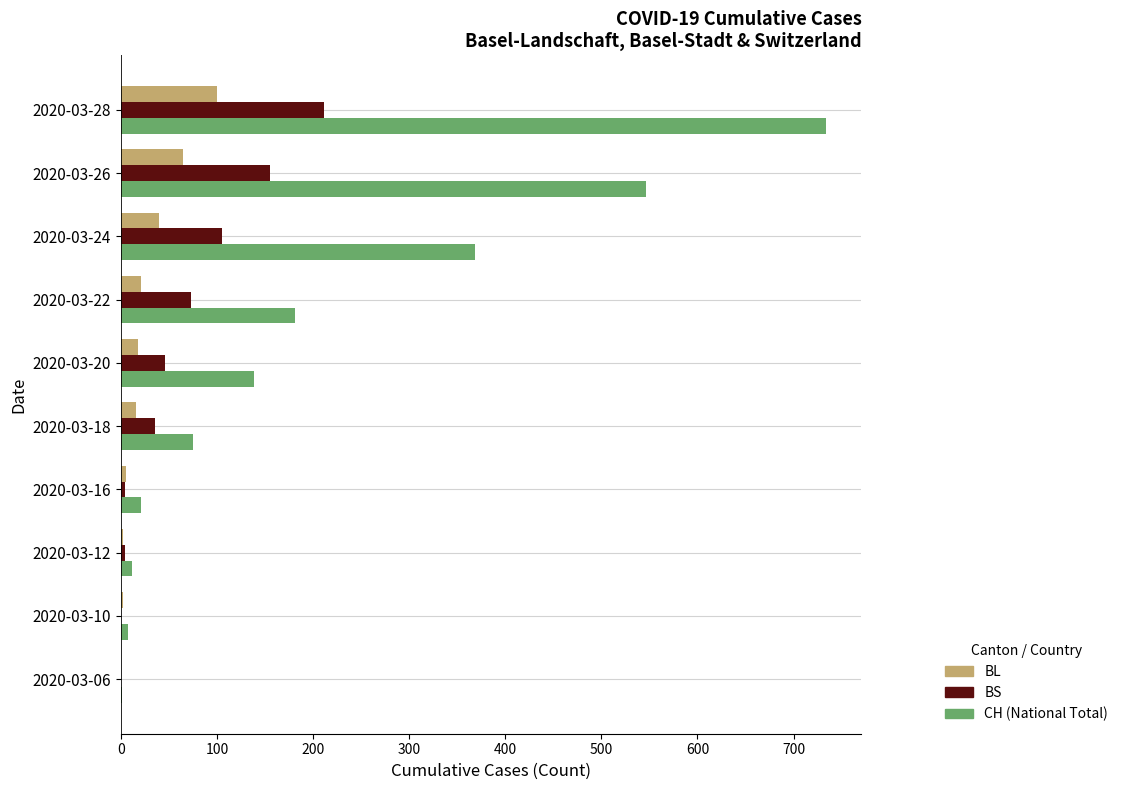

At which category is the sum across all series the highest?

2020-03-28